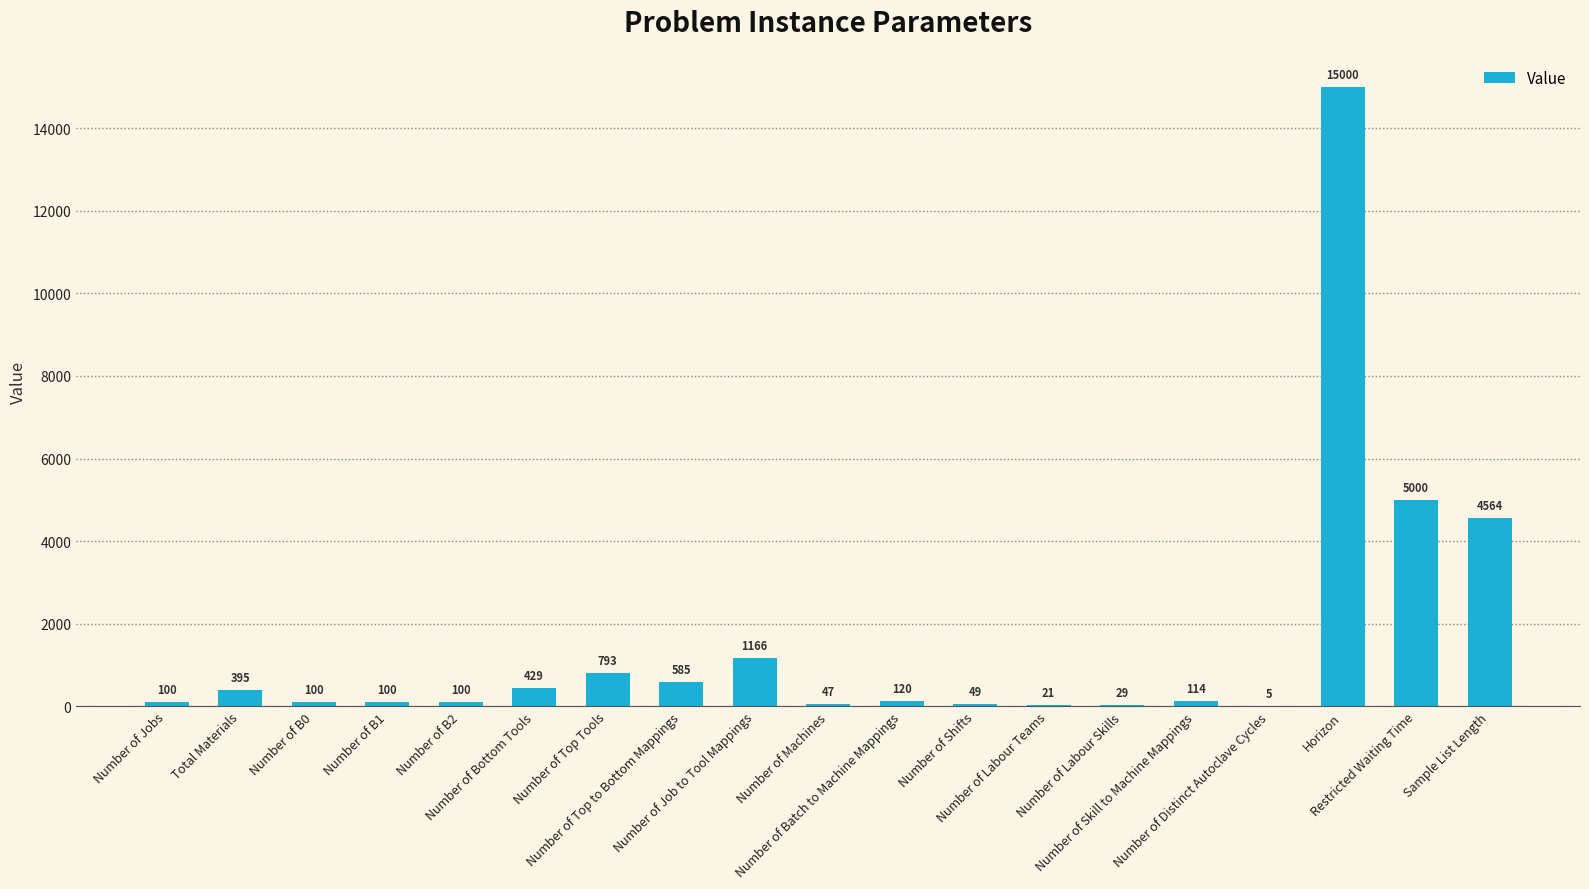

Are the bars horizontal?

No